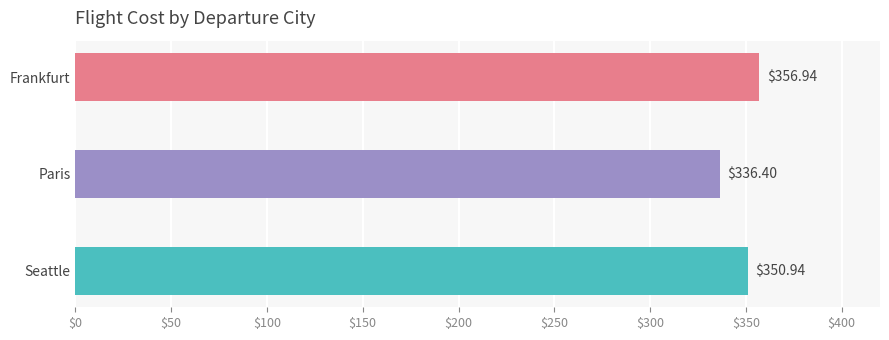

What is the change in value from Paris to Seattle?

+14.5